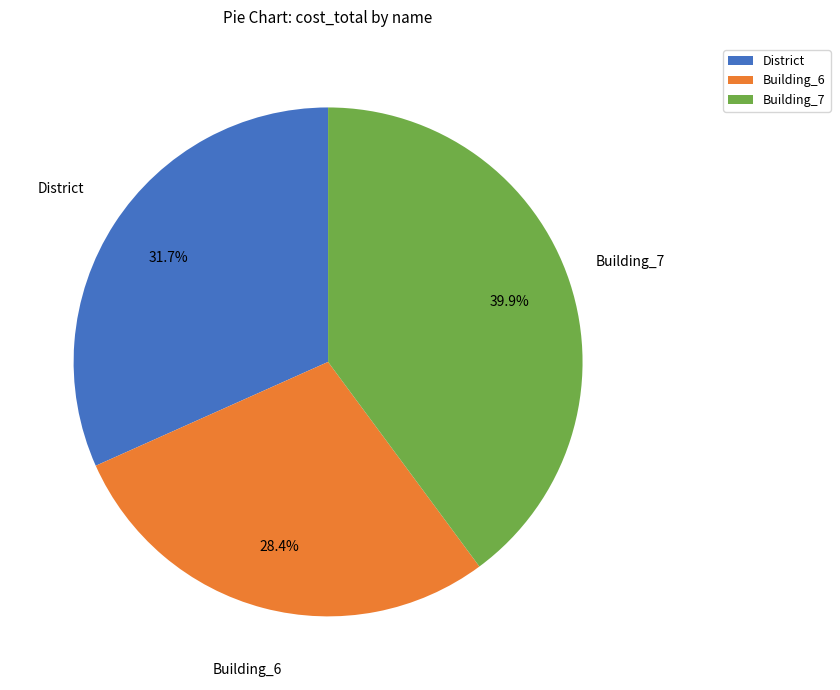

What portion of the pie excludes District?

68.3%